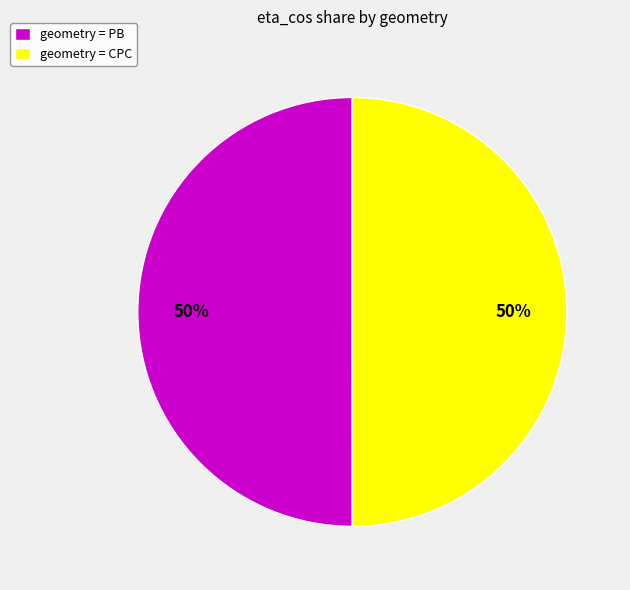

To the nearest percent, what is the average slice percentage?

50%